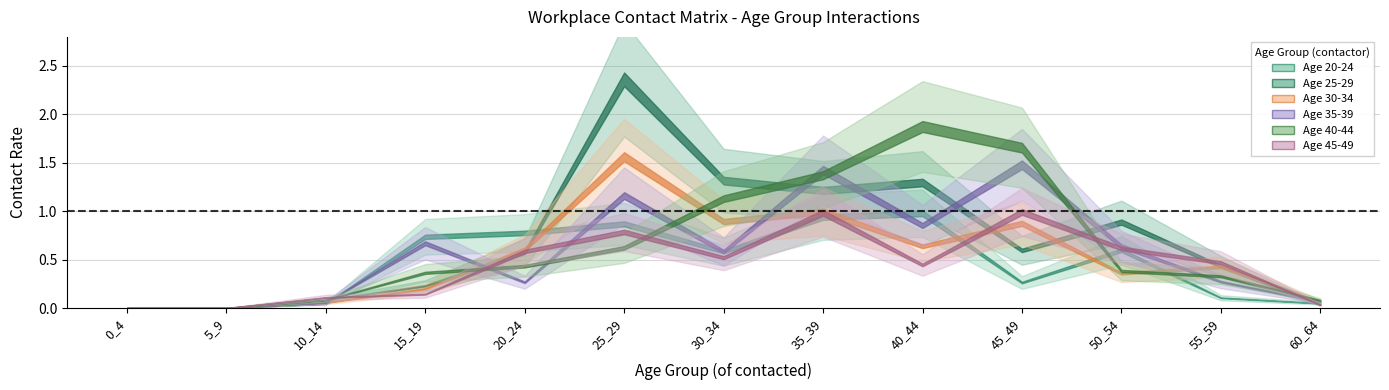

True or false: 25_29 and 35_39 cross at least once.

True